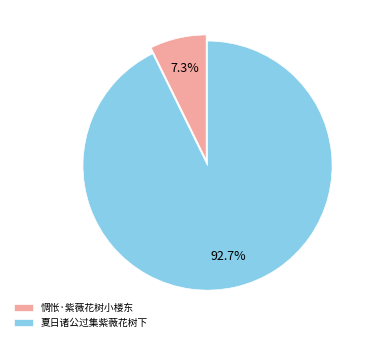

To the nearest percent, what portion does 夏日诸公过集紫薇花树下 represent?

93%